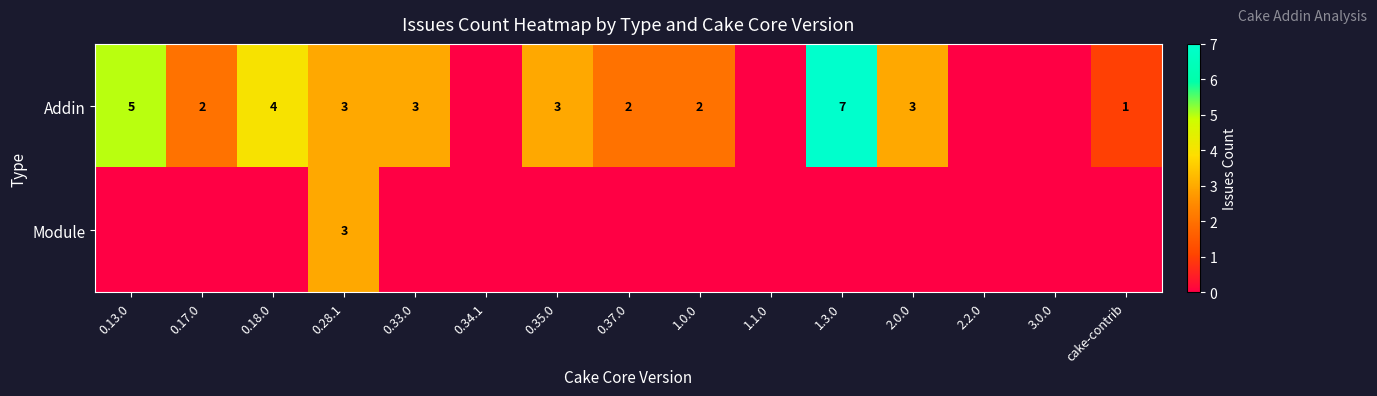

Is it true that Addin equals 5 at 2.0.0?

False